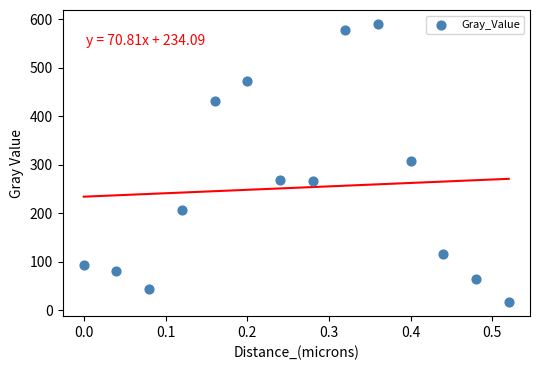

What is the range of Y values (max minus min)?

574.0